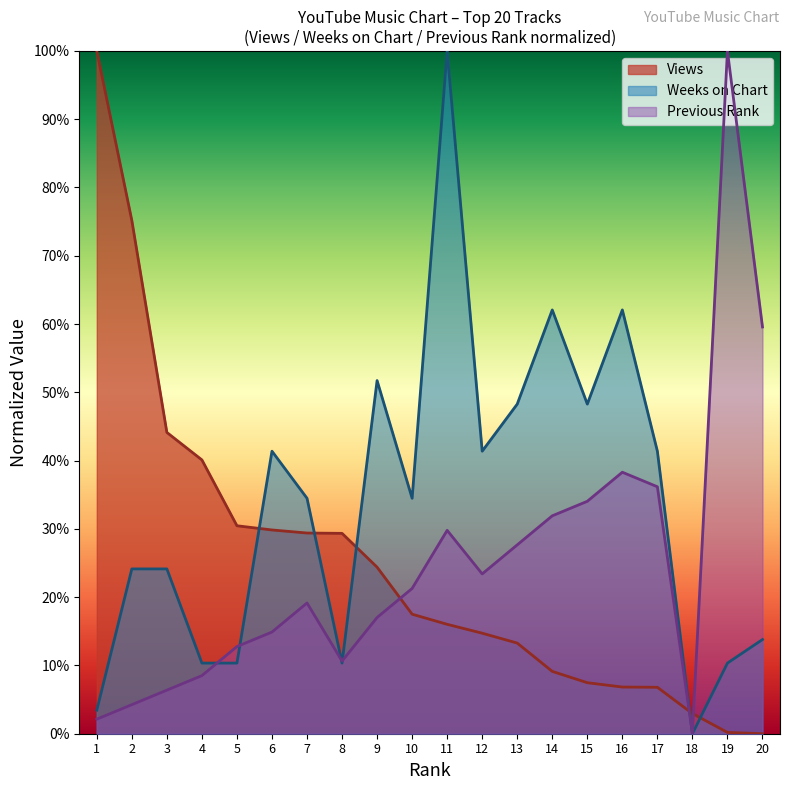

What is the value of the Previous Rank point at the 5th from the left?

0.1